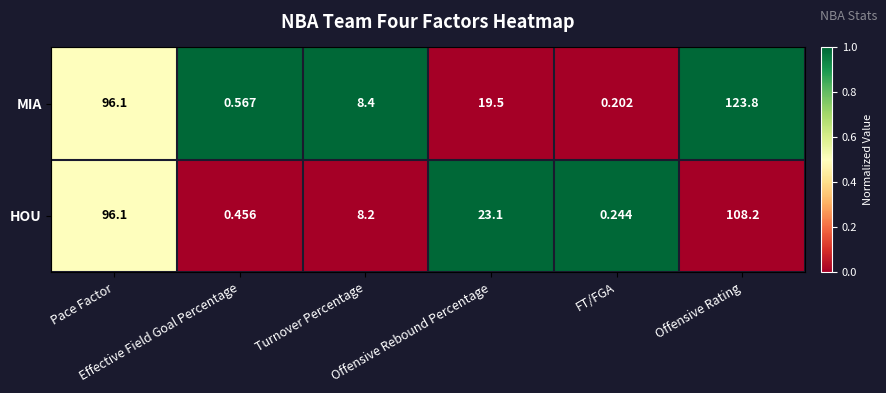

What is the total value across all series at Offensive Rating?

232.0